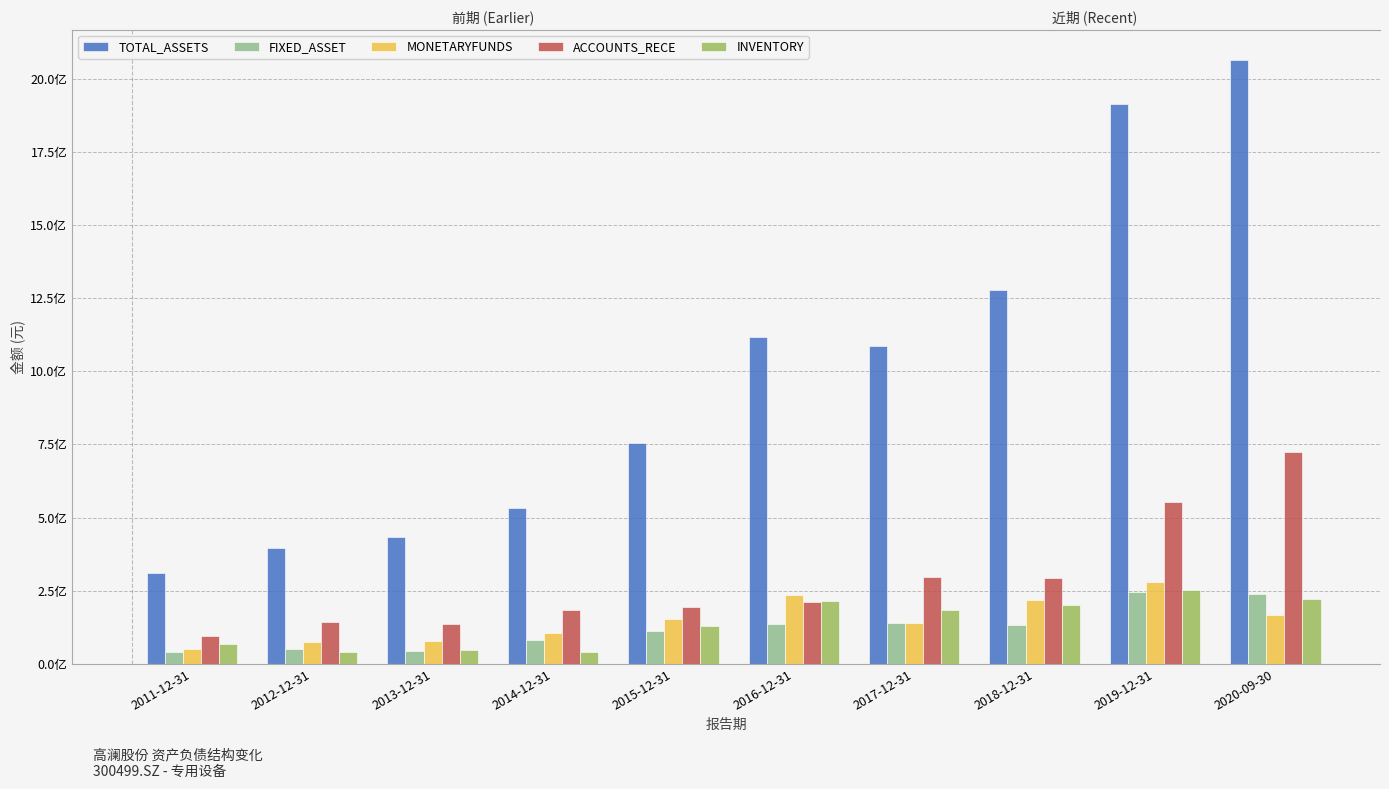

How many data points in MONETARYFUNDS are above 153790894?

5